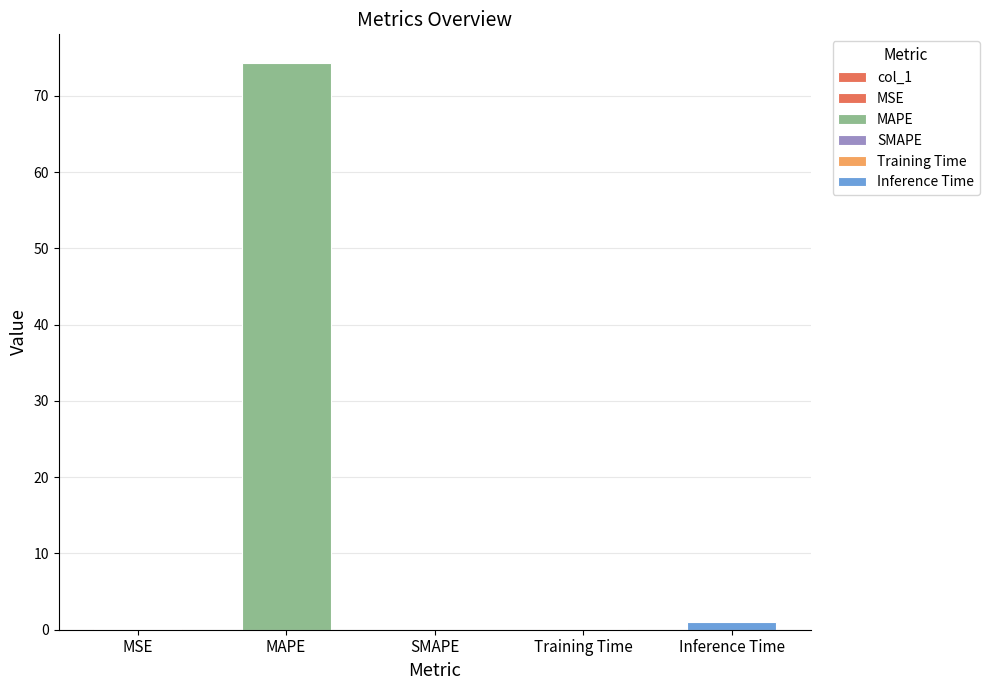

What is the sum of all values?

75.6